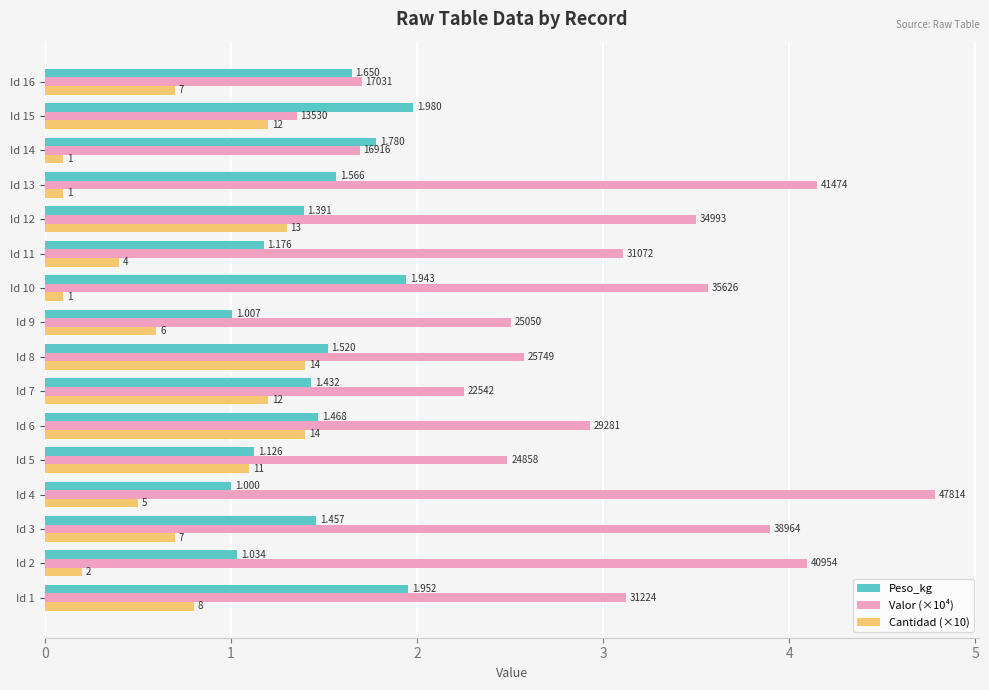

What are all the series names shown in the legend?

Peso_kg, Valor (×10⁴), Cantidad (×10)